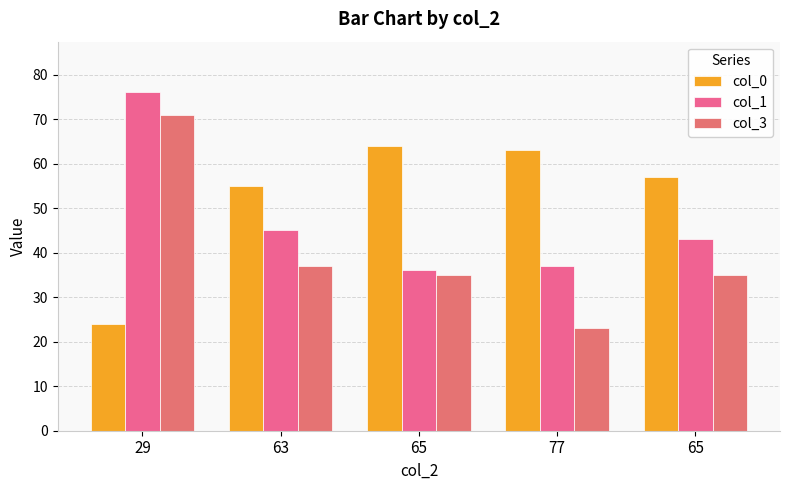

What is the approximate value of col_0 at 77?

63